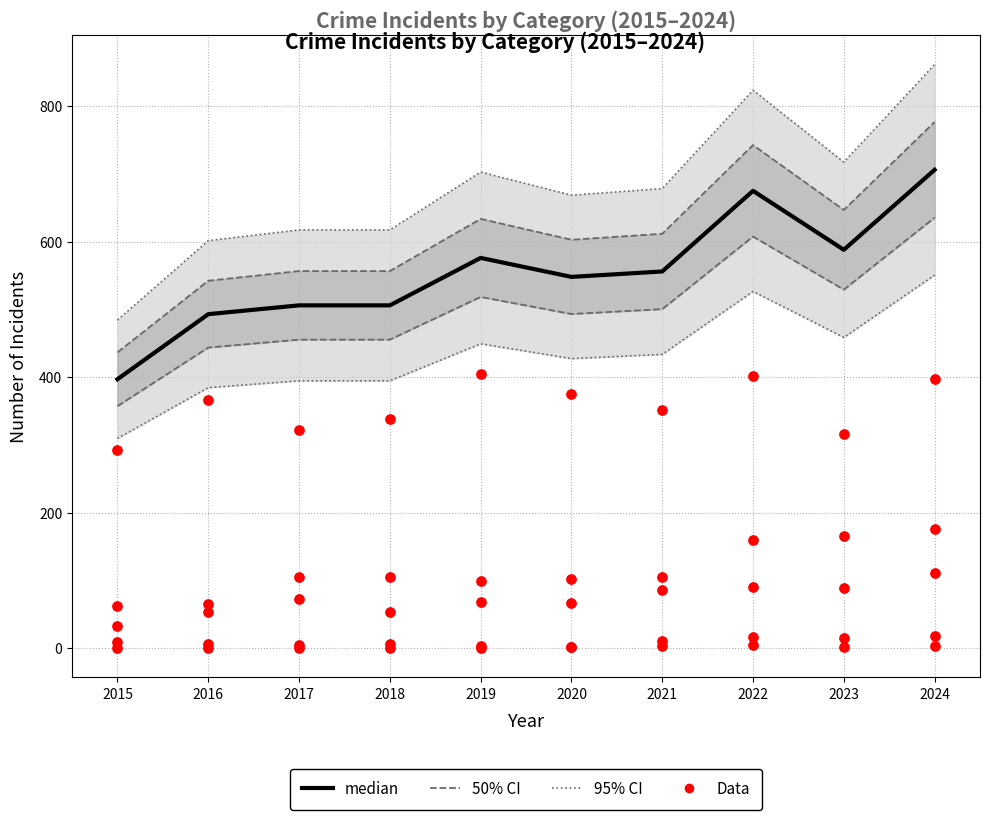

Which has a higher value, 2023 or 2024?

2024